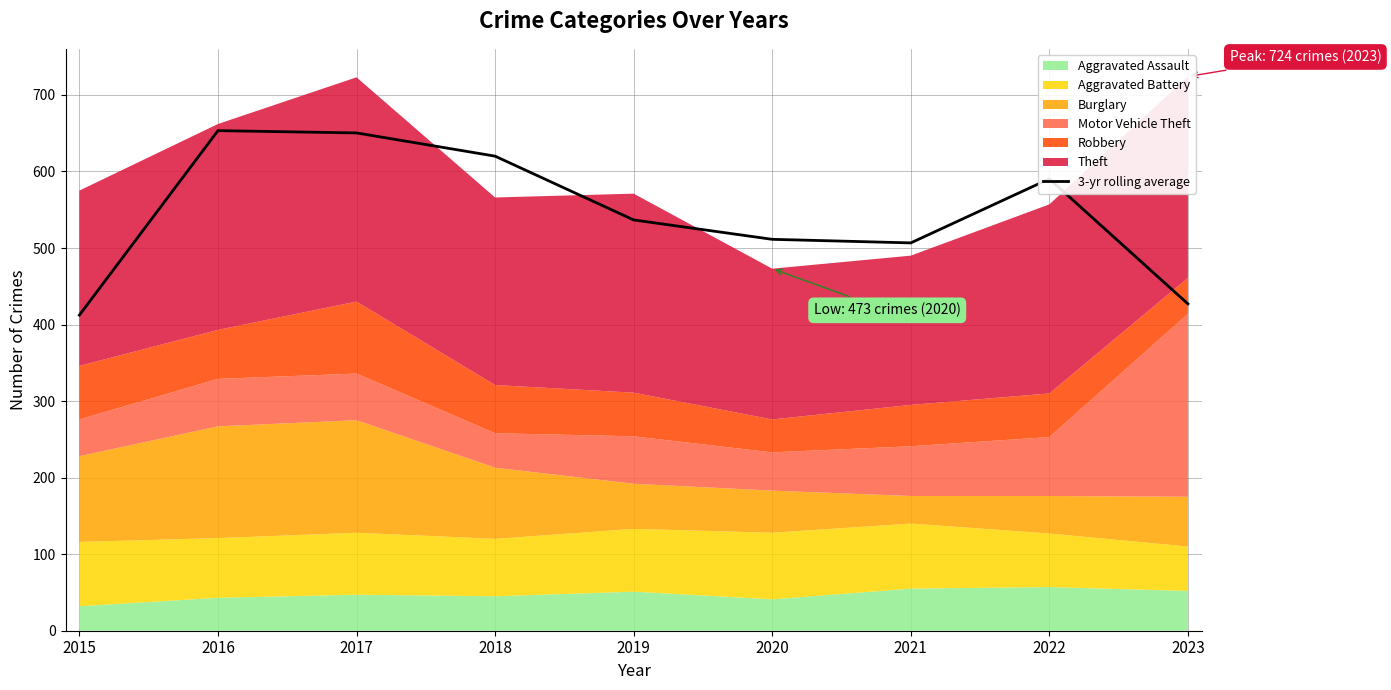

The value of 3-yr rolling average at 2021 is 506.7. True or false?

True